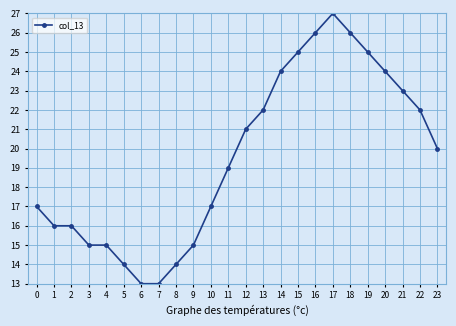

Is it true that the value at 6 is 4?

False